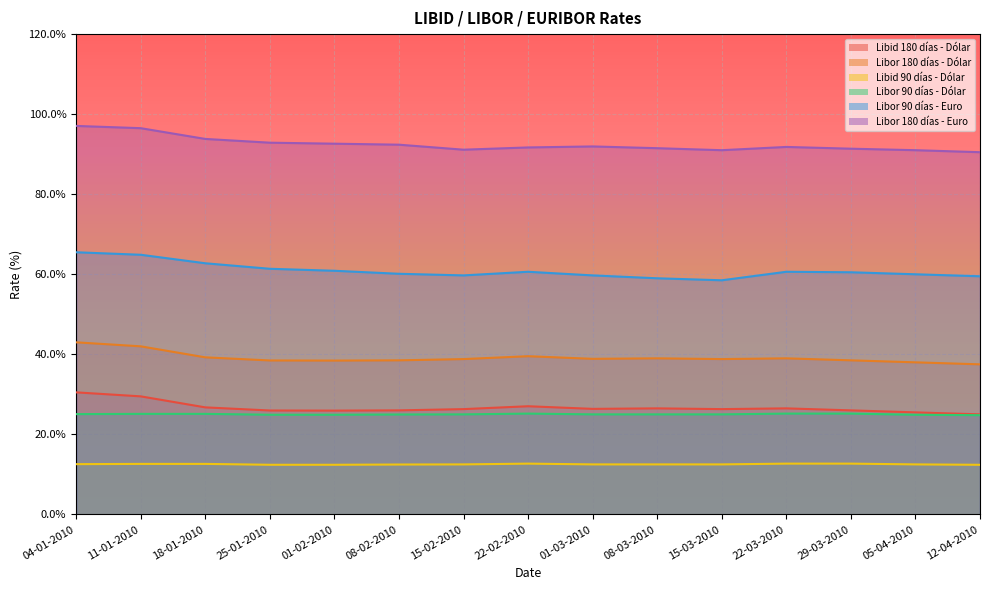

What position from the left is 11-01-2010?

2